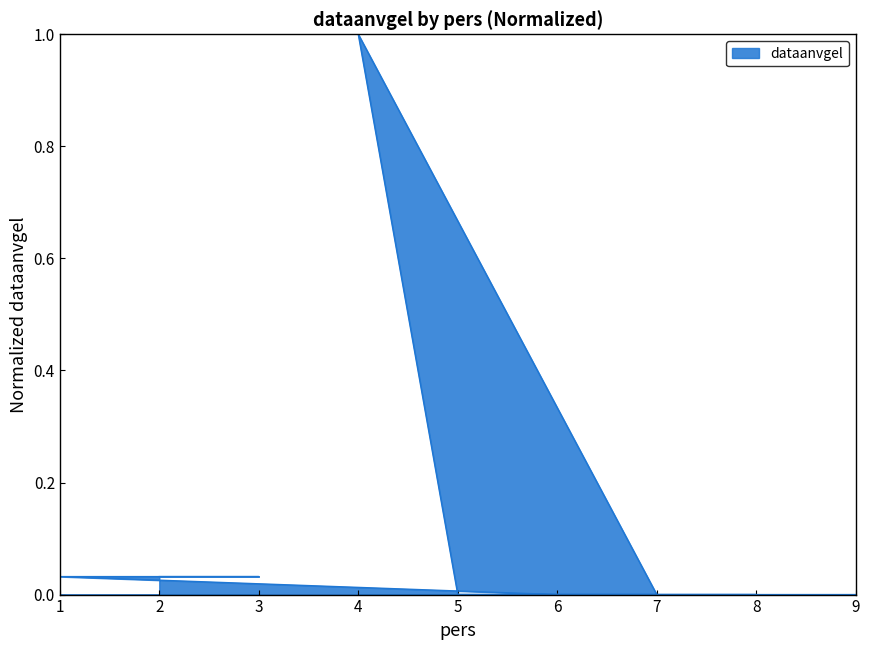

Which has a higher value, 2 or 5?

2